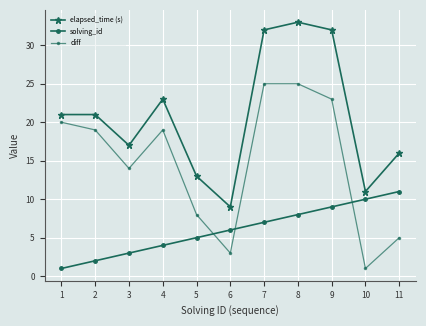

Which series has the widest spread of values?

elapsed_time (s)